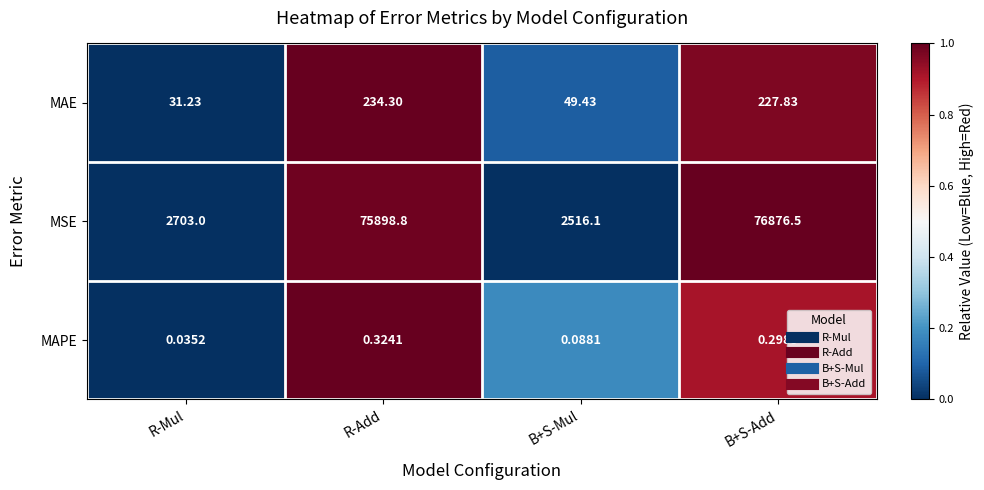

Which series has the widest spread of values?

MSE